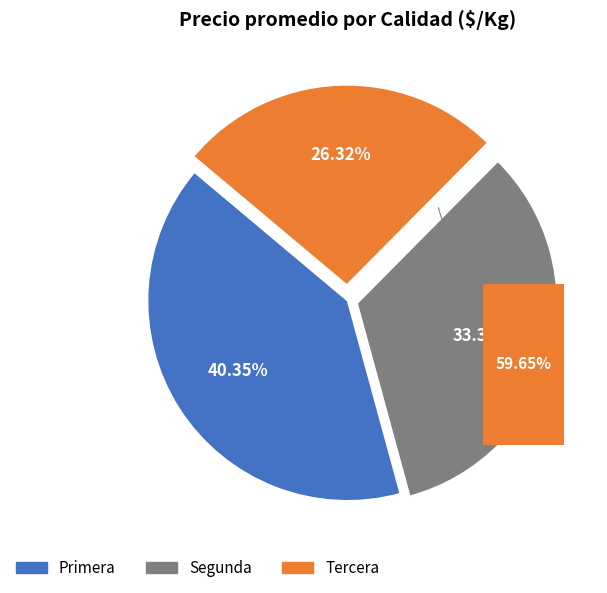

How many segments does this pie chart have?

3